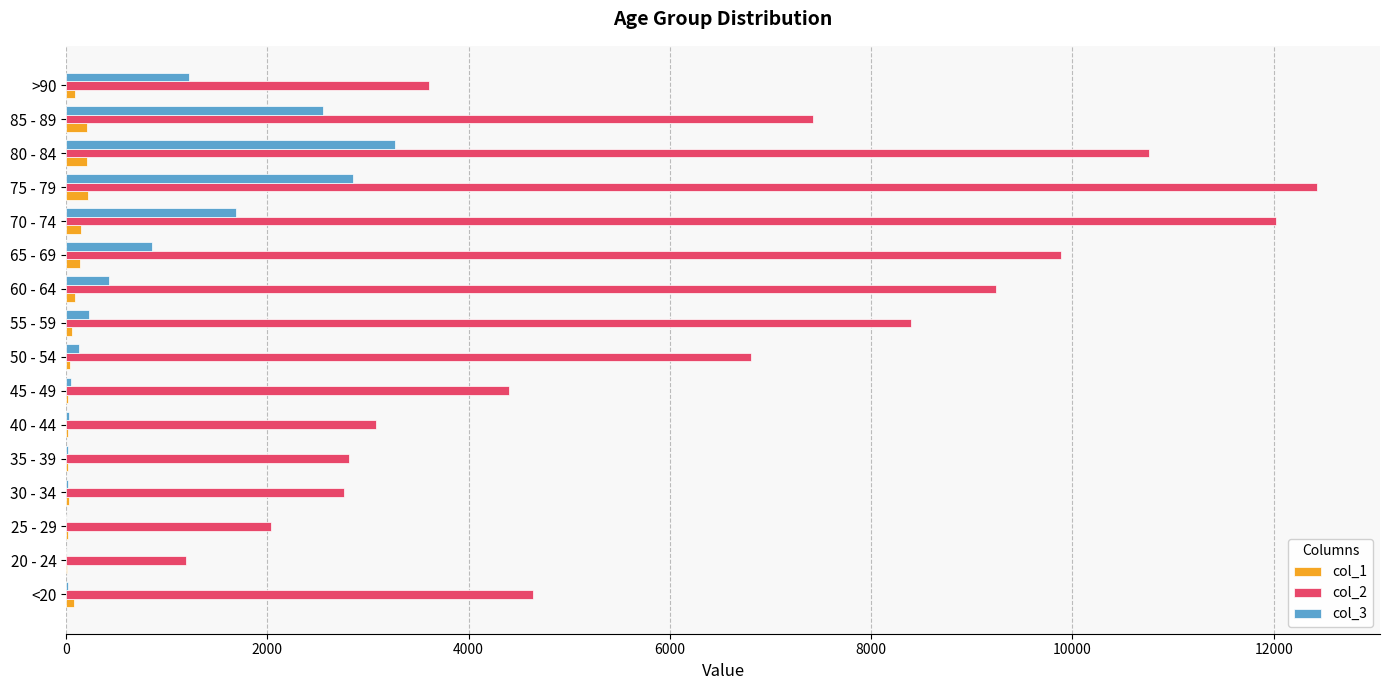

The value of col_2 at 65 - 69 is 9883. True or false?

True